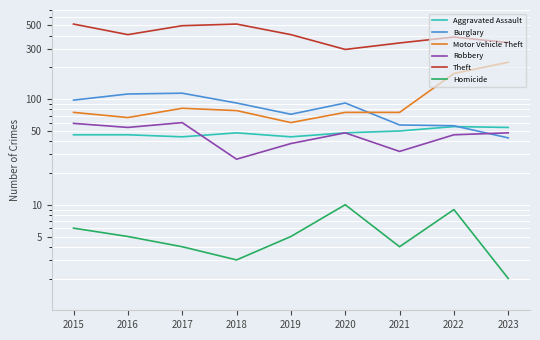

At which category does Theft reach its first local peak?

2018